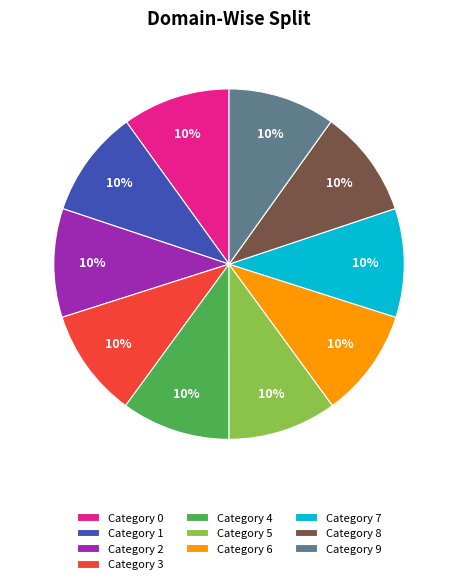

How many segments does this pie chart have?

10